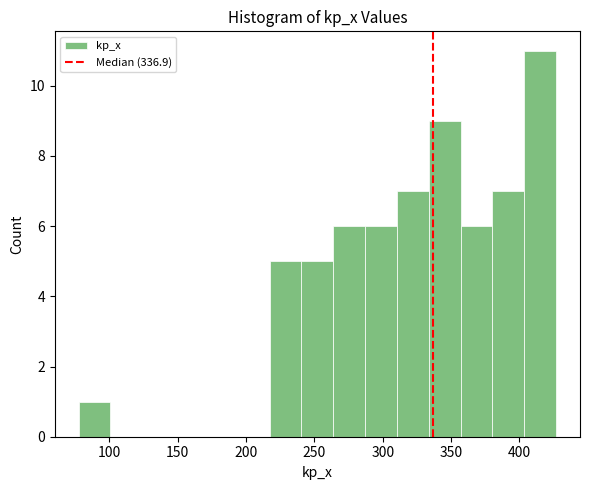

How tall is the bar that spans 310 to 335 on the x-axis? Neither the bar edges nor the heights are printed on the chart, so give them approximately, as read against the axes.

7